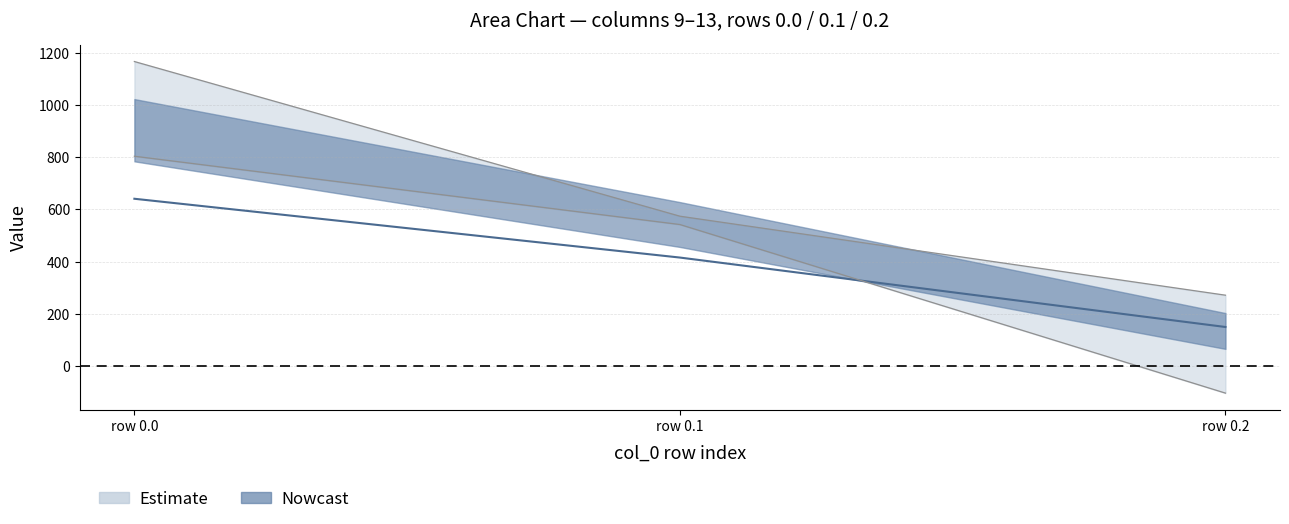

The value at row 0.2 is 149.1. True or false?

True